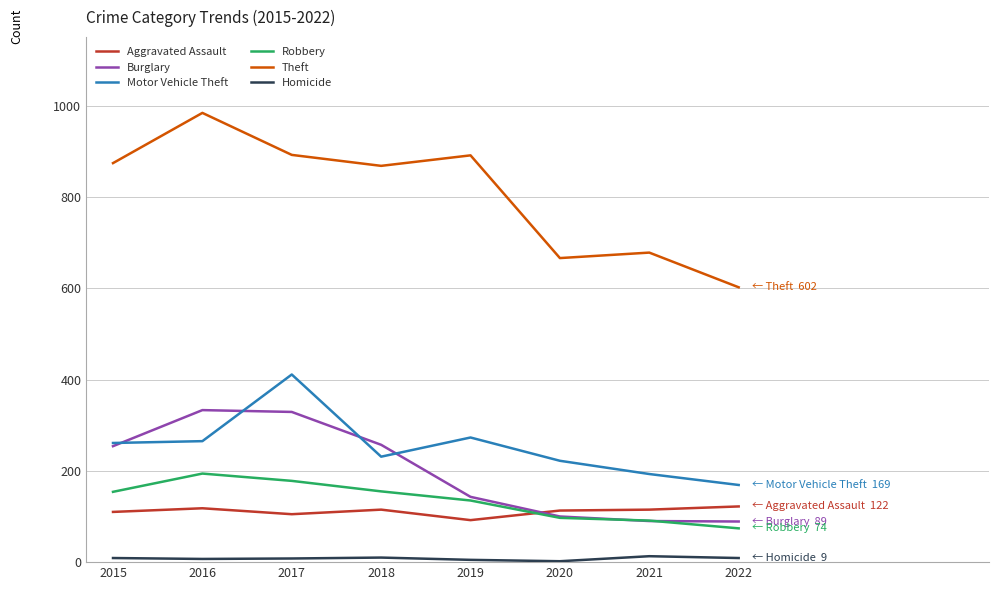

What are all the series names shown in the legend?

Aggravated Assault, Burglary, Motor Vehicle Theft, Robbery, Theft, Homicide